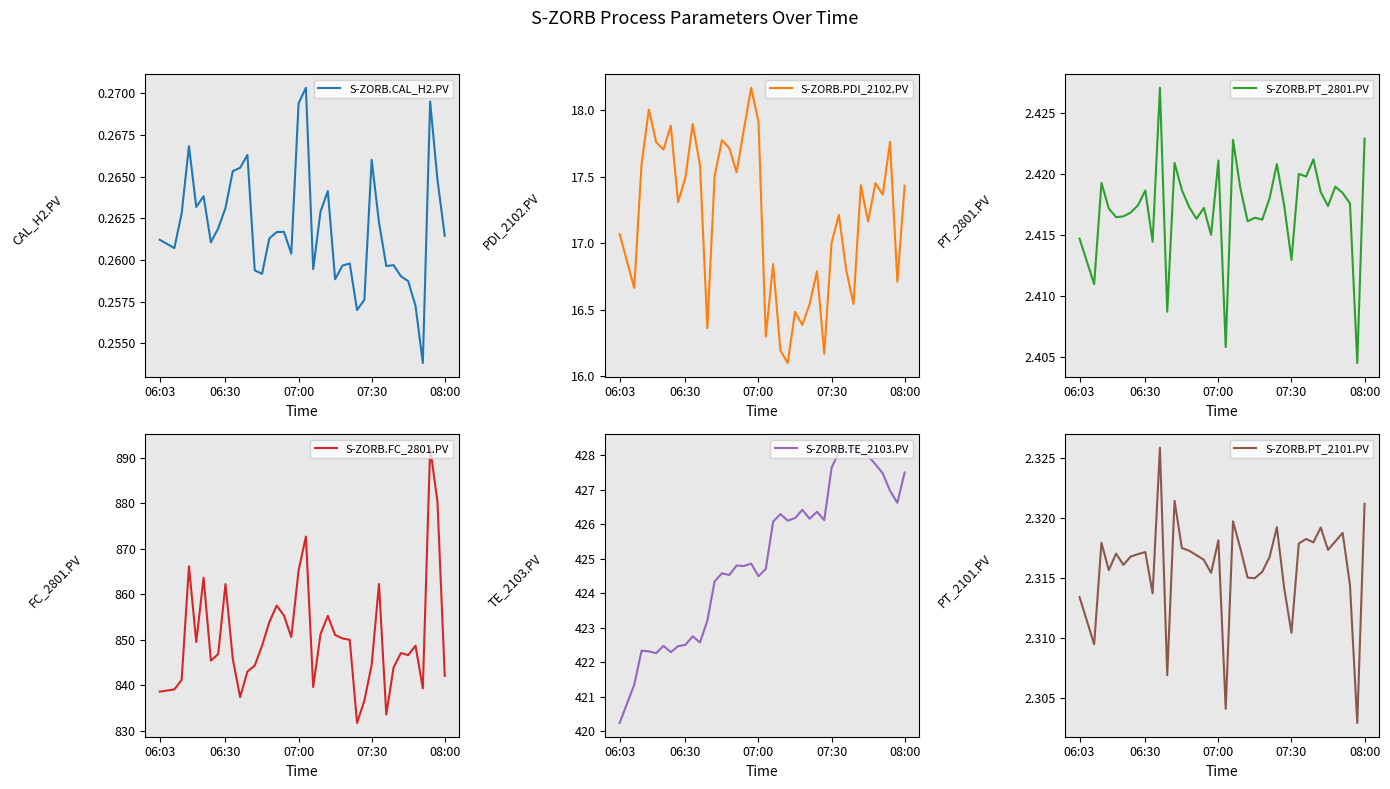

Rank the series by their maximum value, from lowest to highest.

S-ZORB.CAL_H2.PV, S-ZORB.PT_2101.PV, S-ZORB.PT_2801.PV, S-ZORB.PDI_2102.PV, S-ZORB.TE_2103.PV, S-ZORB.FC_2801.PV